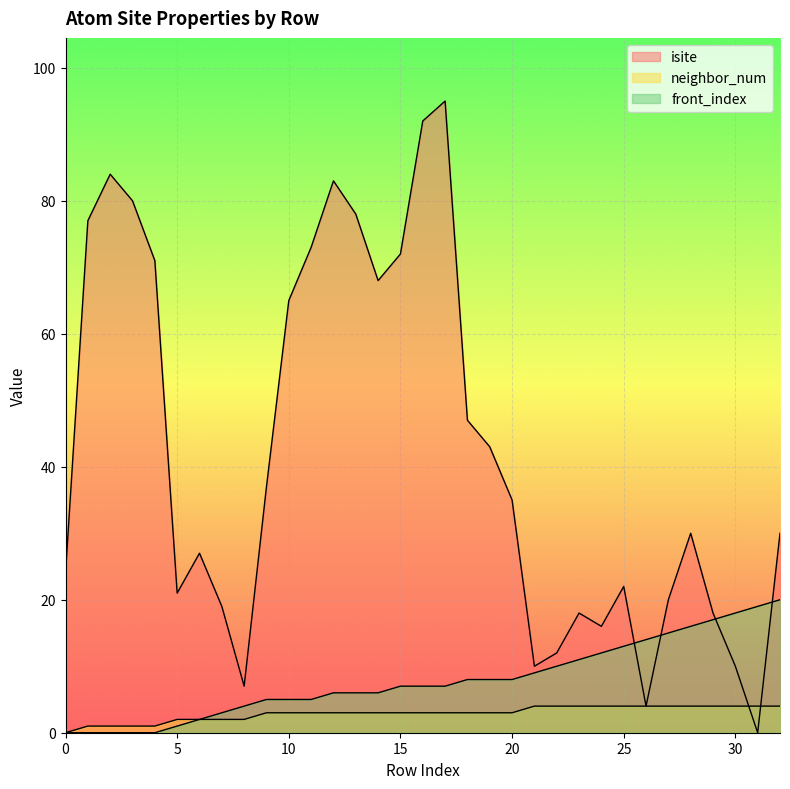

Rank the categories by neighbor_num value from highest to lowest.

21, 22, 23, 24, 25, 26, 27, 28, 29, 30, 31, 32, 9, 10, 11, 12, 13, 14, 15, 16, 17, 18, 19, 20, 5, 6, 7, 8, 1, 2, 3, 4, 0